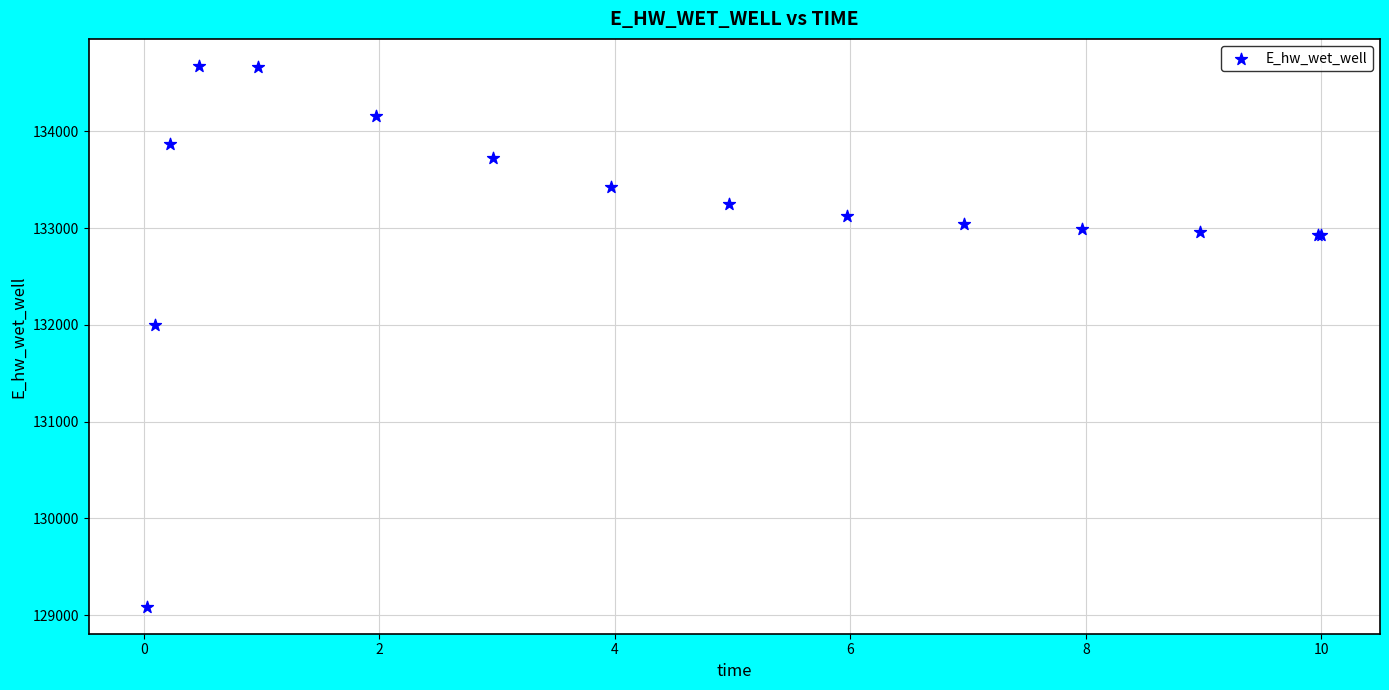

What Y value in the scatter plot is closest to 131881?

132003.3